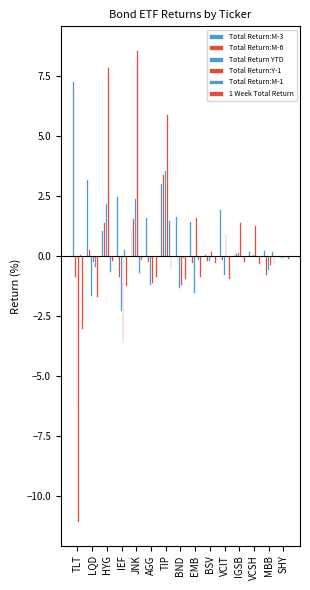

How many distinct data groups are displayed?

6